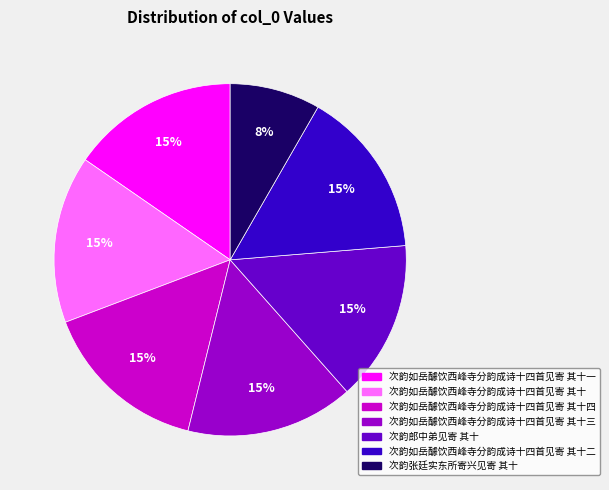

To the nearest percent, what is the difference between the largest and smallest slice percentages?

7%